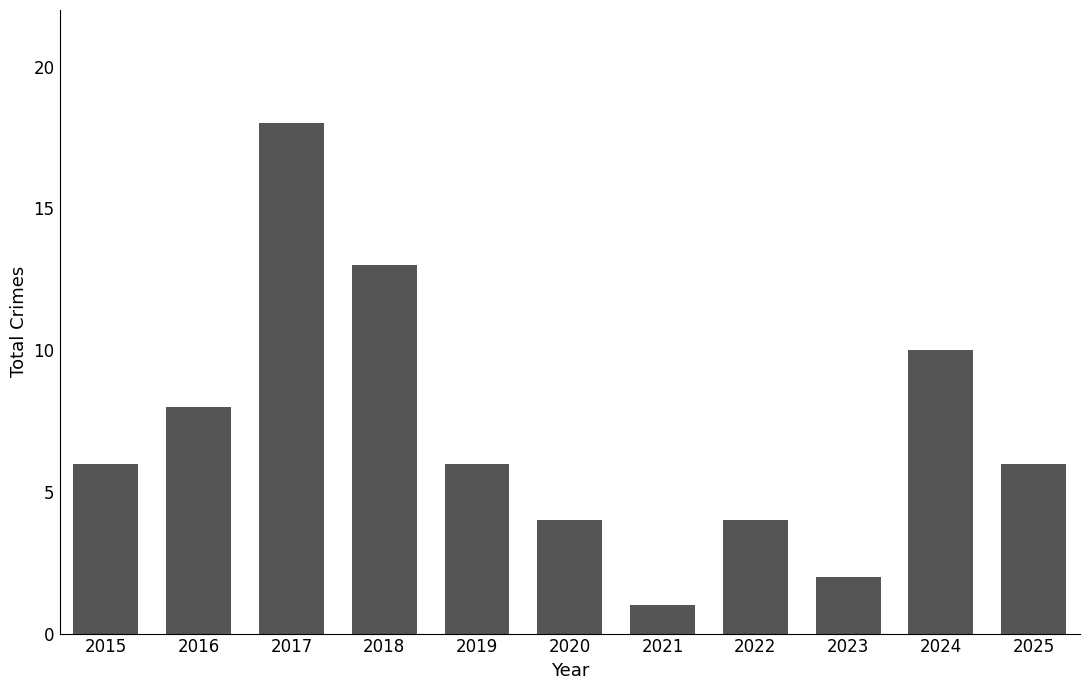

How many data points does each series have?

11